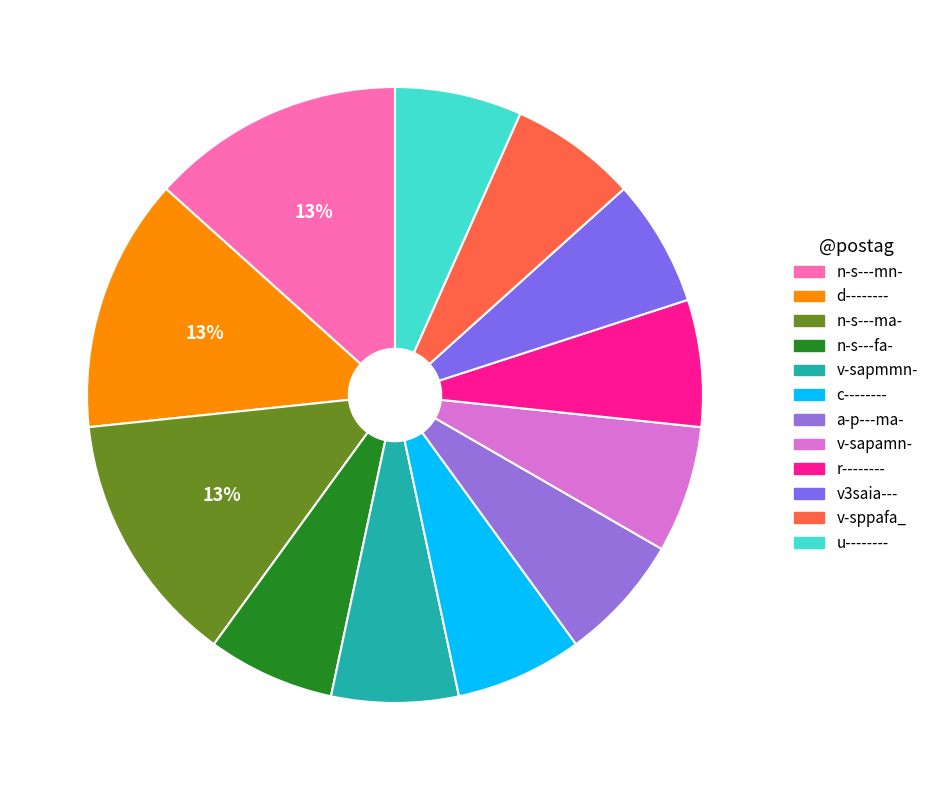

What percentage is the u-------- slice, to the nearest percent?

7%